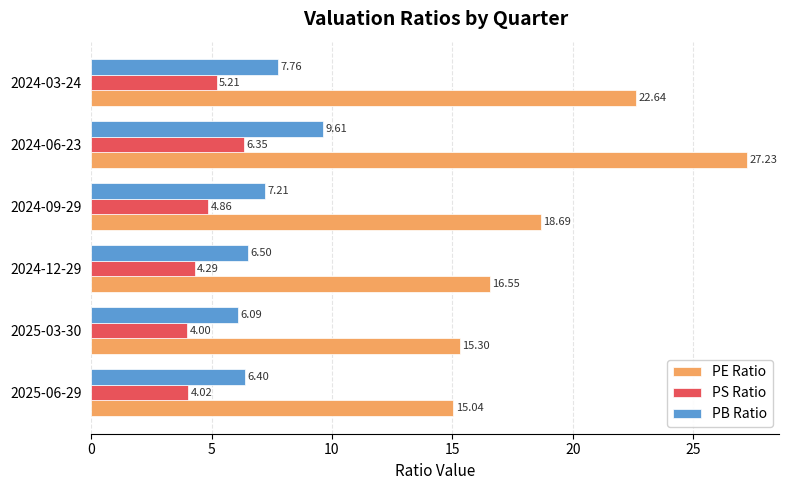

Rank the series at 2024-09-29 from highest to lowest value.

PE Ratio, PB Ratio, PS Ratio